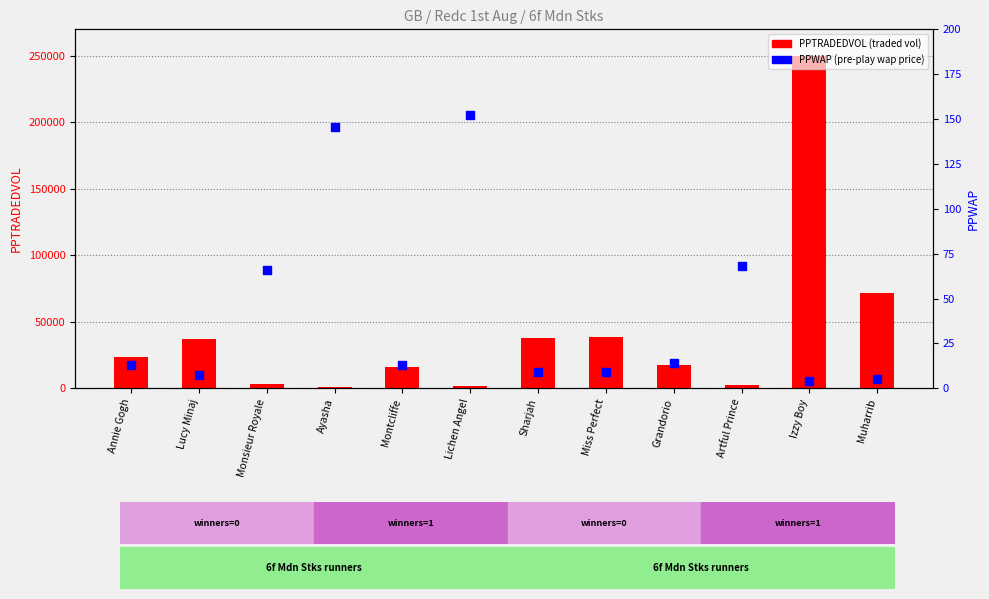

Which series contains the highest Y value?

PPTRADEDVOL (traded vol)